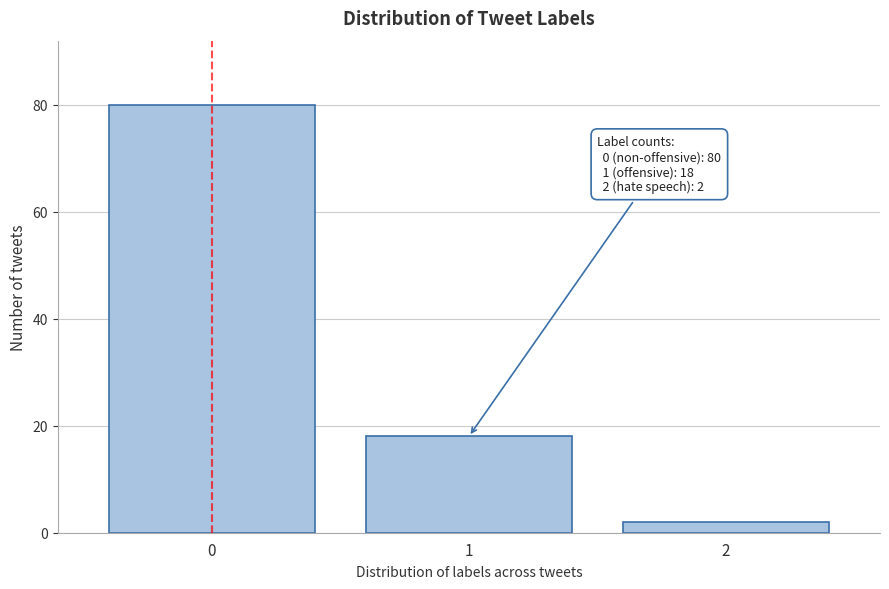

Reading left to right, extract all data points from this chart.

0=80	1=18	2=2